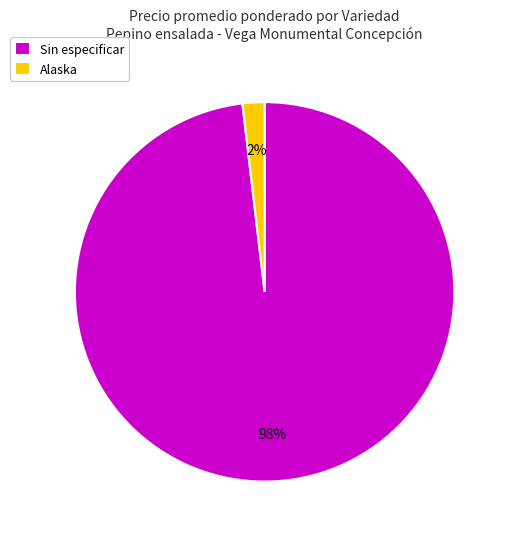

Do Alaska and Sin especificar together represent more than half of the pie?

Yes